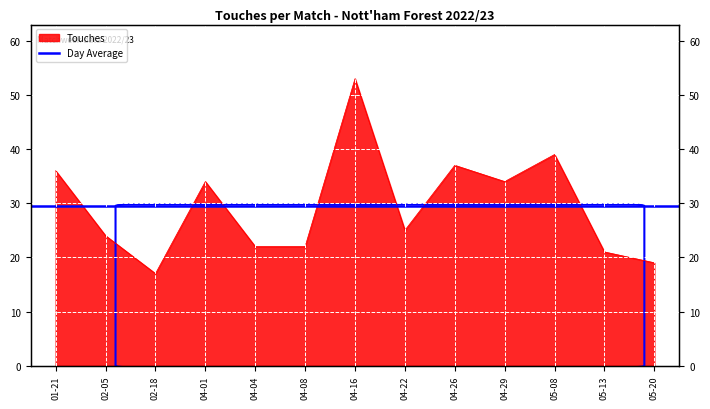

What is the ratio of the value at 04-26 to the value at 05-08?

0.9